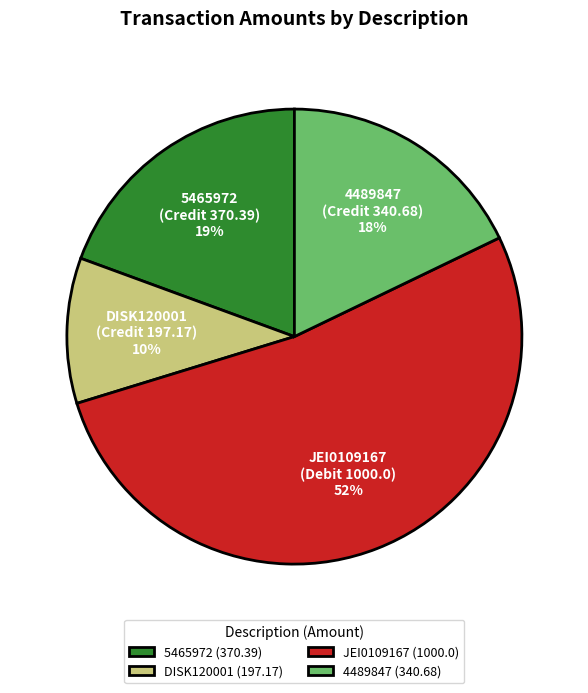

Rank the categories by value from lowest to highest.

DISK120001 (Credit 197.17), 4489847 (Credit 340.68), 5465972 (Credit 370.39), JEI0109167 (Debit 1000.0)